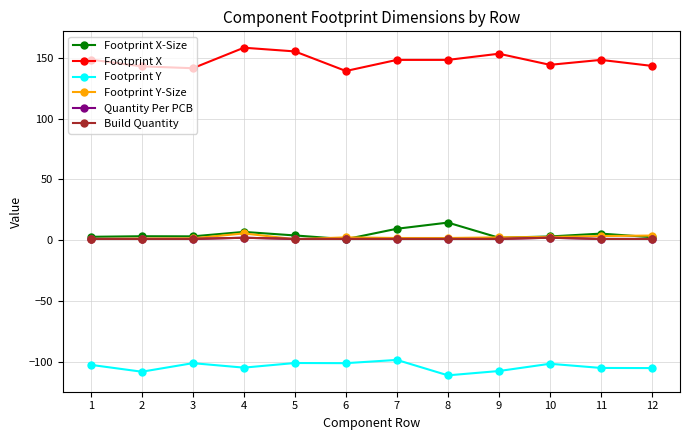

At which label does Footprint Y-Size first exceed 2?

4